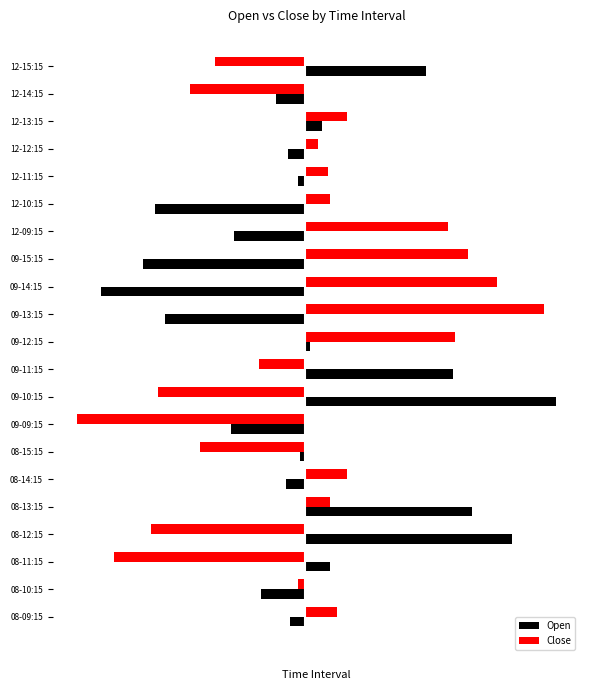

What are all the series names shown in the legend?

Open, Close